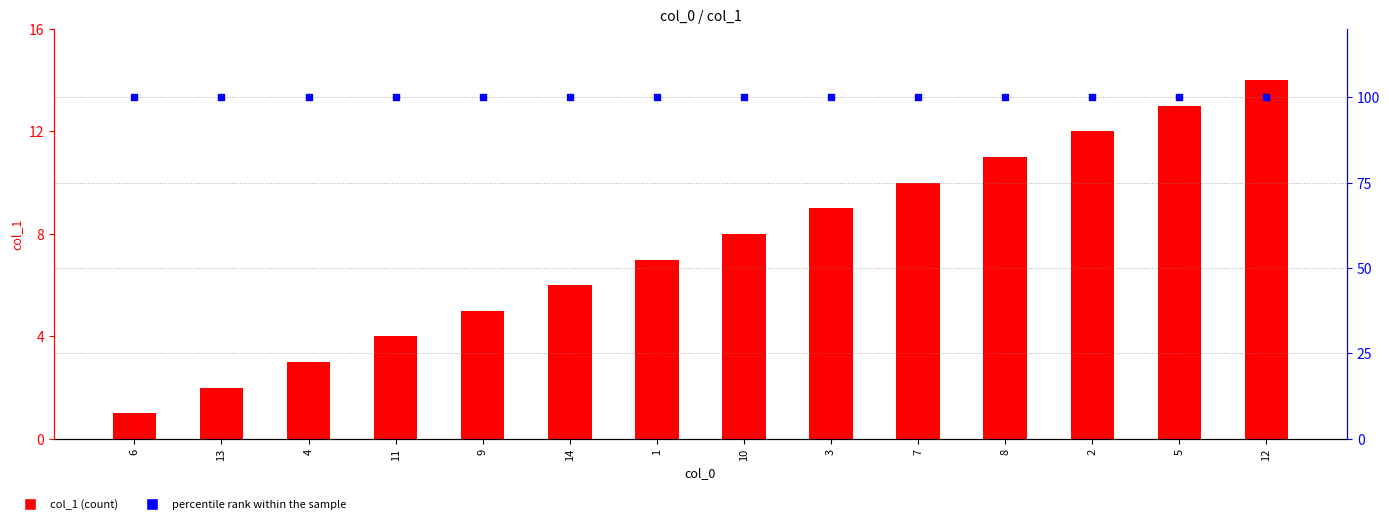

Which series has the largest Y range (max minus min)?

col_1